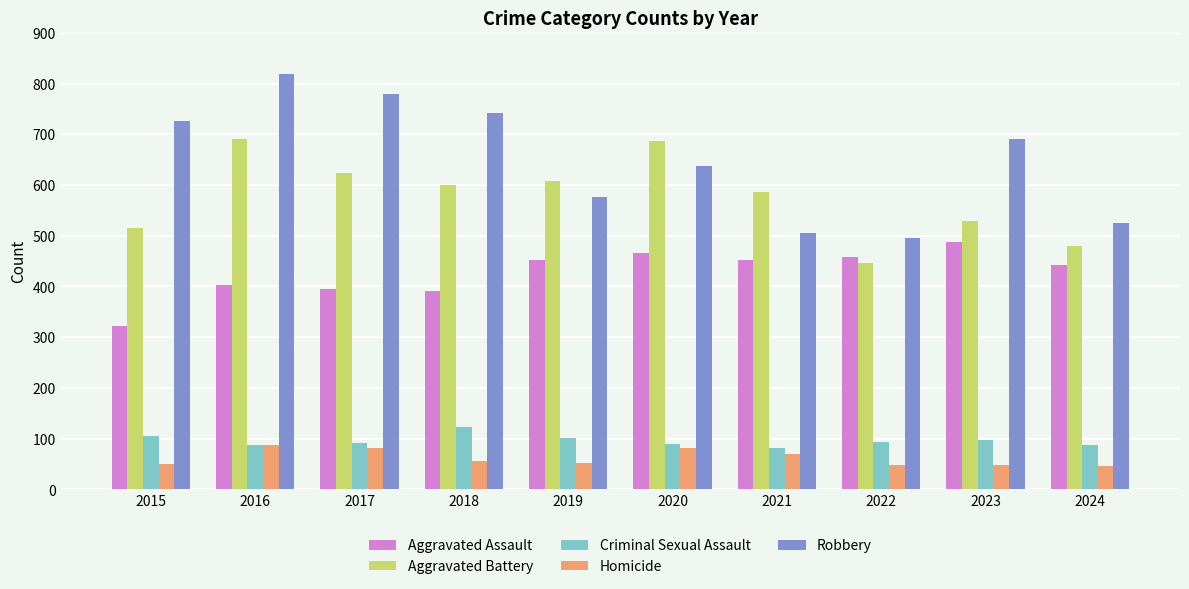

The Aggravated Battery series shows 691 at 2016. True or false?

True